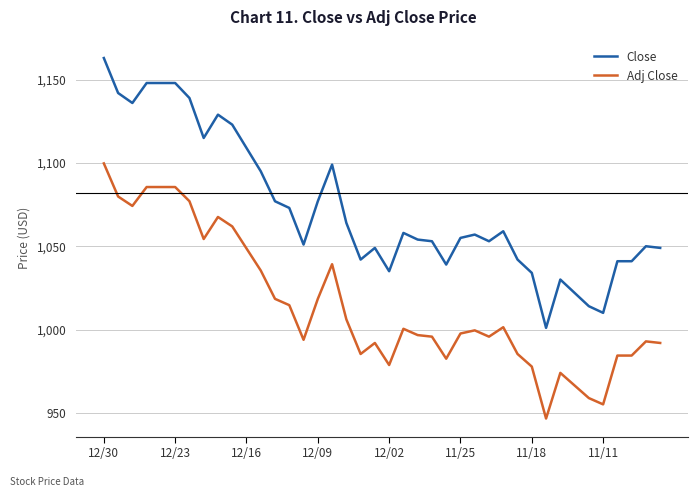

Which series has the largest range (max minus min)?

Close